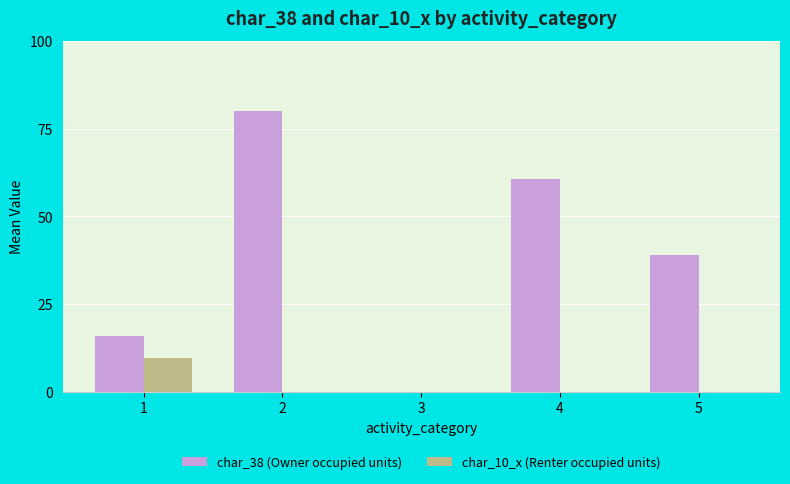

Which series has the largest total across all categories?

char_38 (Owner occupied units)